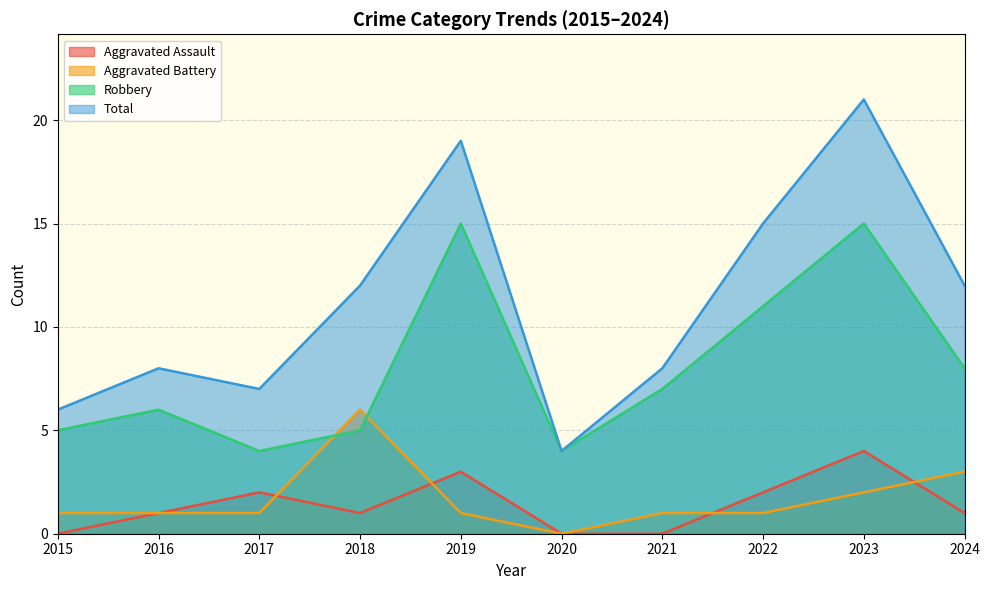

At which category is the sum across all series the highest?

2023